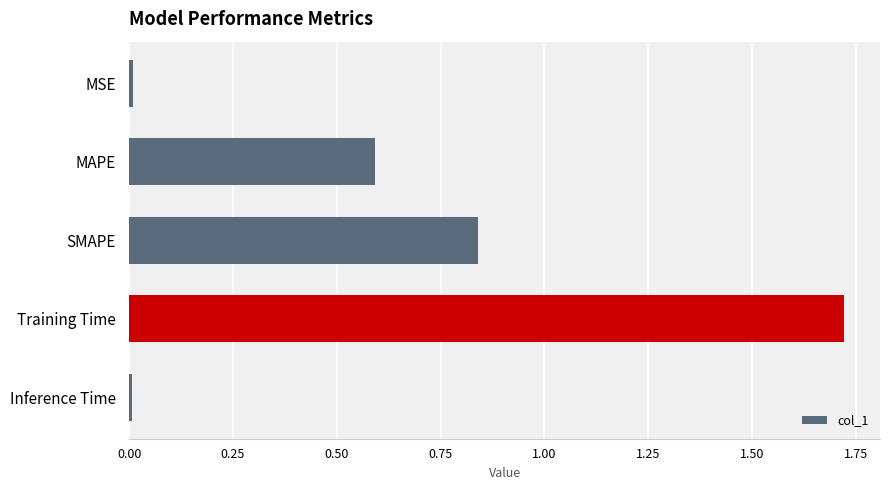

What is the average value?

0.6